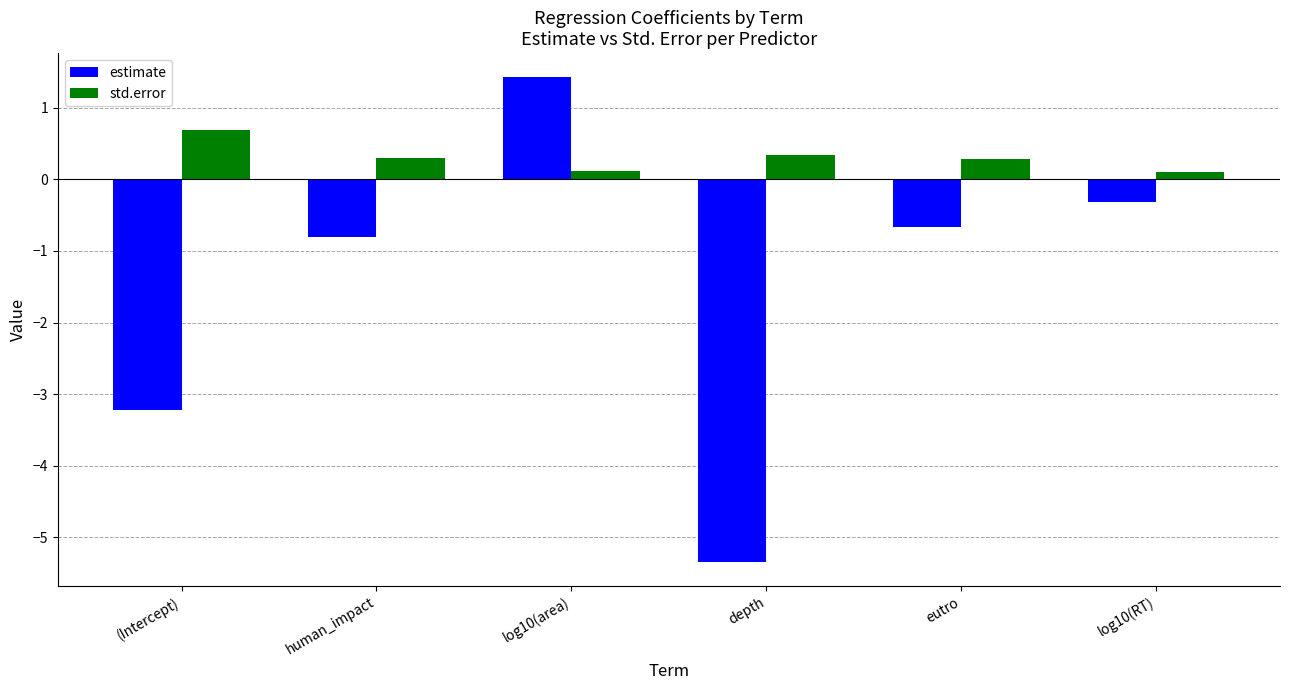

What is the sum of the std.error values at eutro and human_impact?

0.6